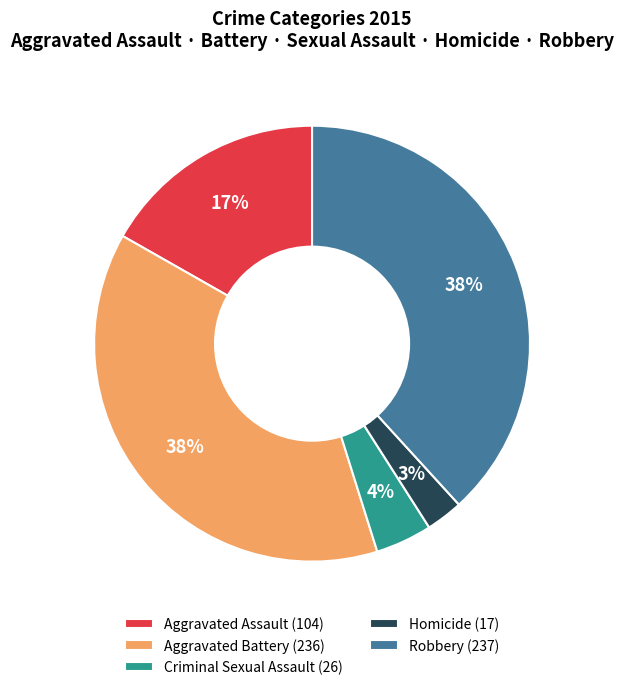

Is Aggravated Assault the majority of the pie?

No